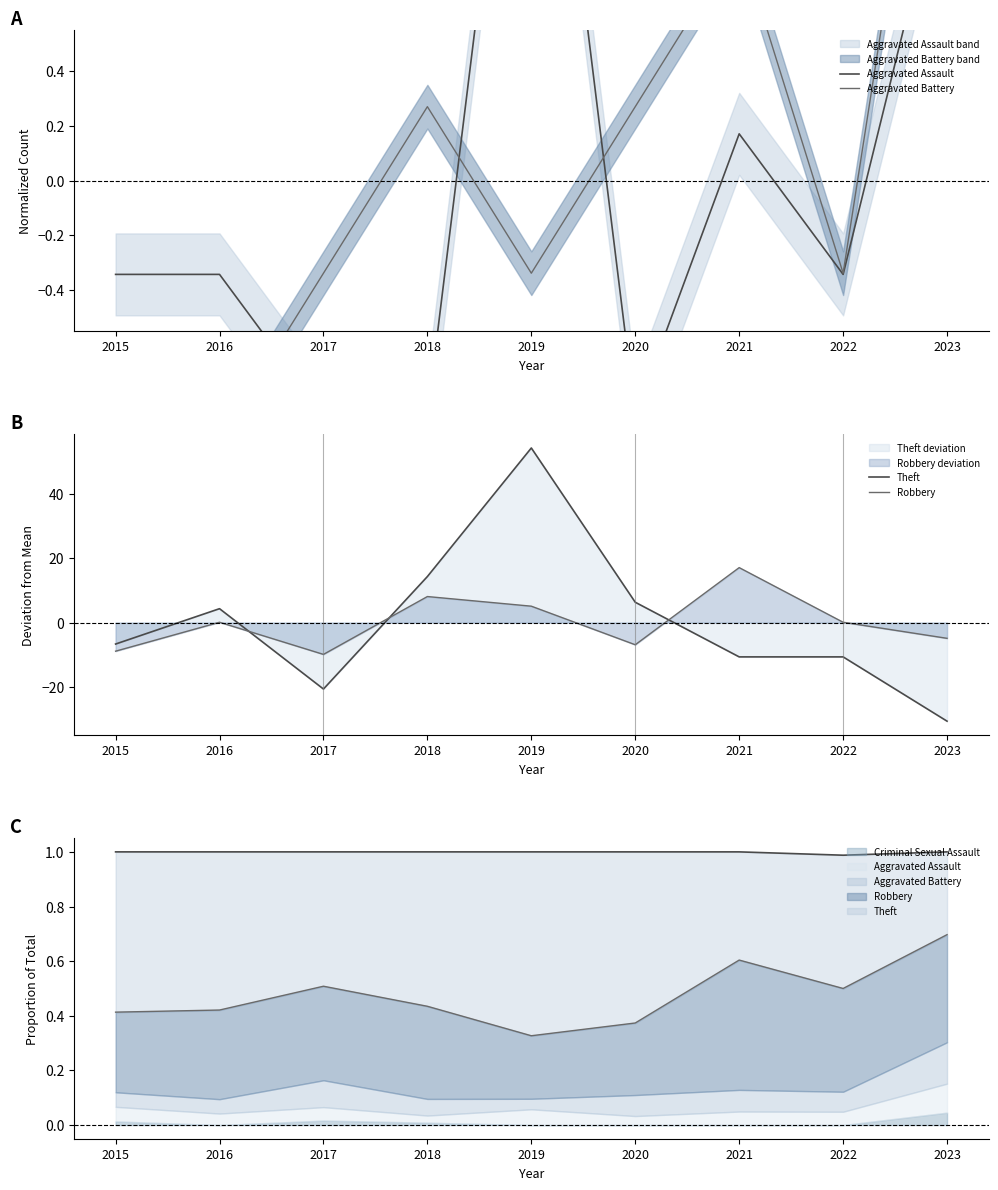

True or false: Theft has a value of -30.7 at 2023.

True